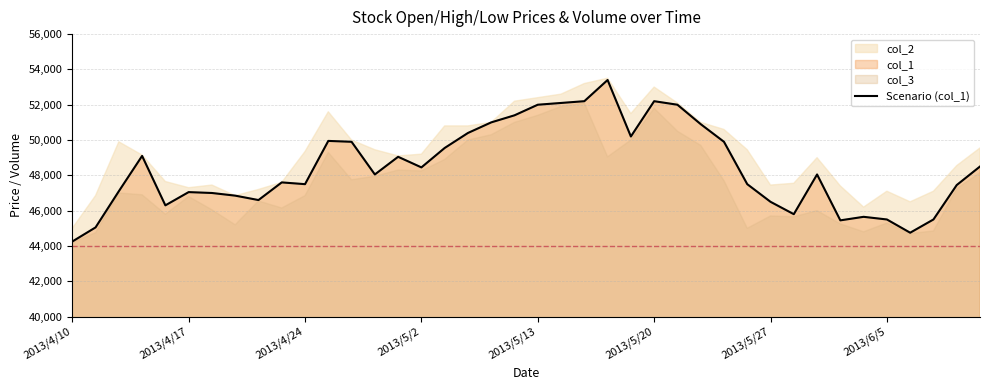

Which label corresponds to the smallest value in the chart?

2013/4/10